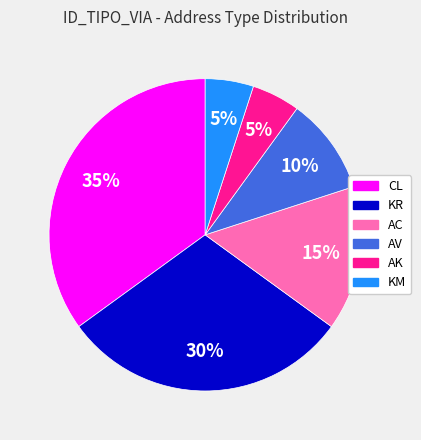

Is there a majority slice in this chart?

No